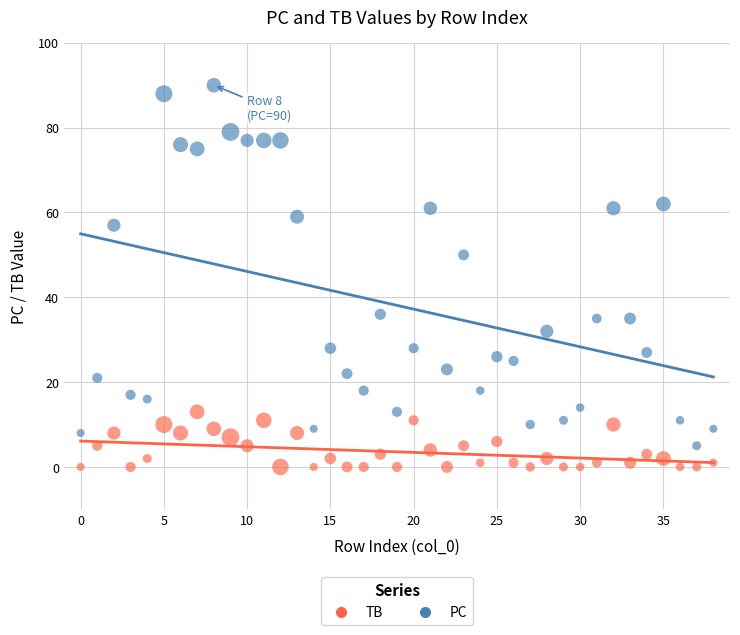

Which series reaches the maximum Y coordinate?

PC